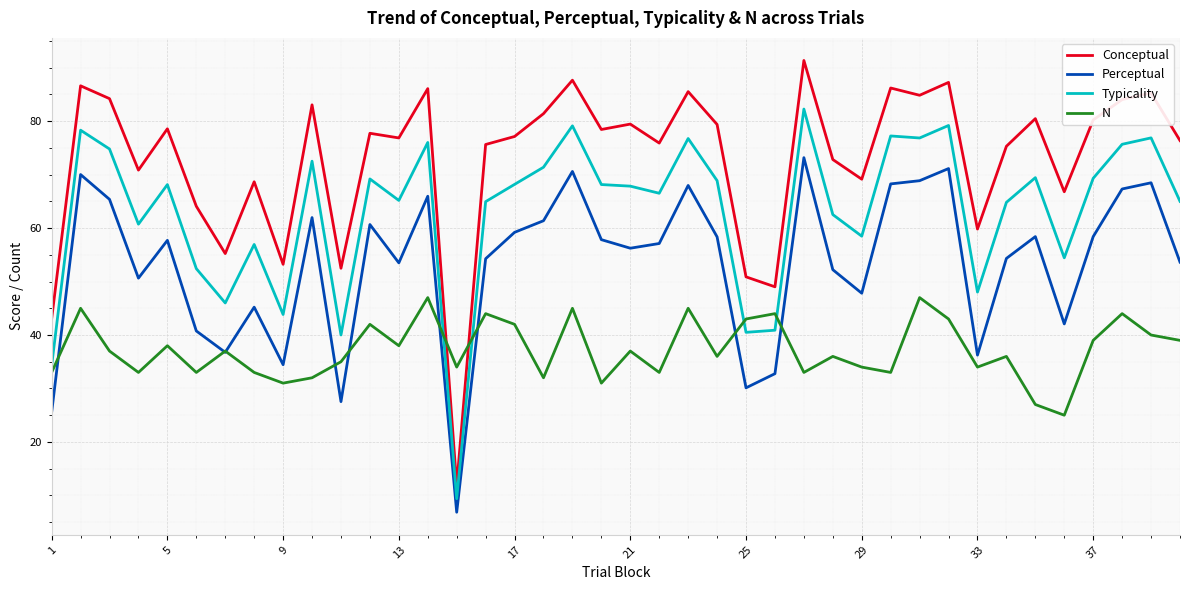

What are all the series names shown in the legend?

Conceptual, Perceptual, Typicality, N